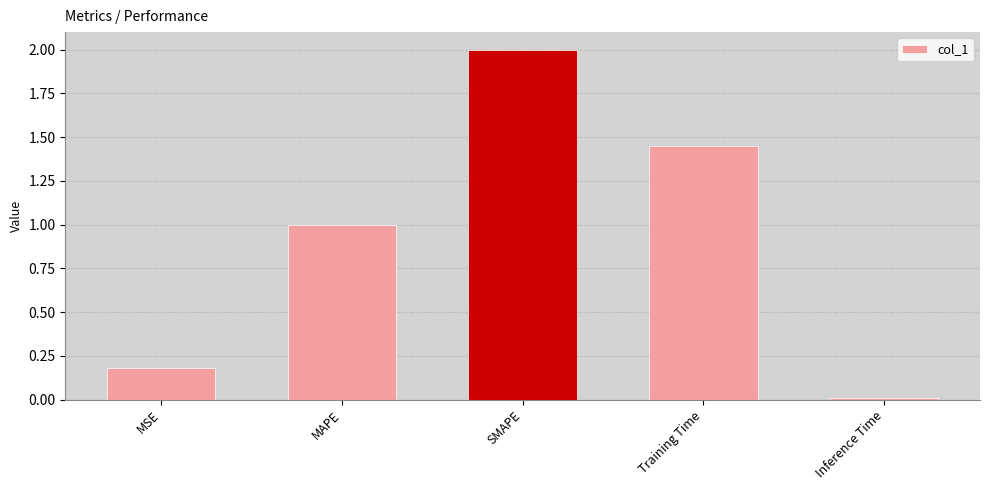

Which has a higher value, SMAPE or MSE?

SMAPE